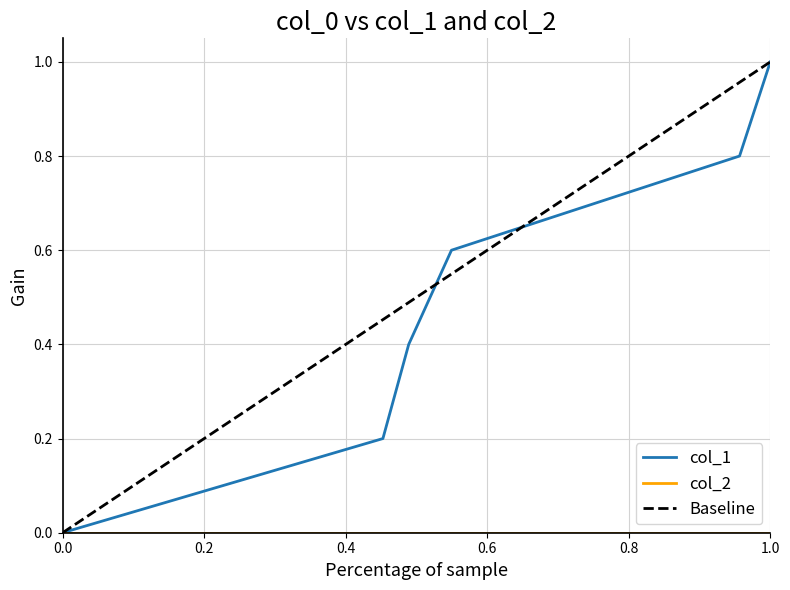

The col_1 series shows 0.0 at 0.0. True or false?

True